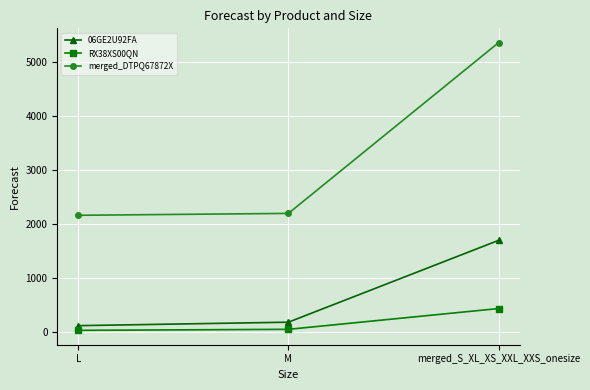

What is the sum of all merged_DTPQ67872X values?

9698.0